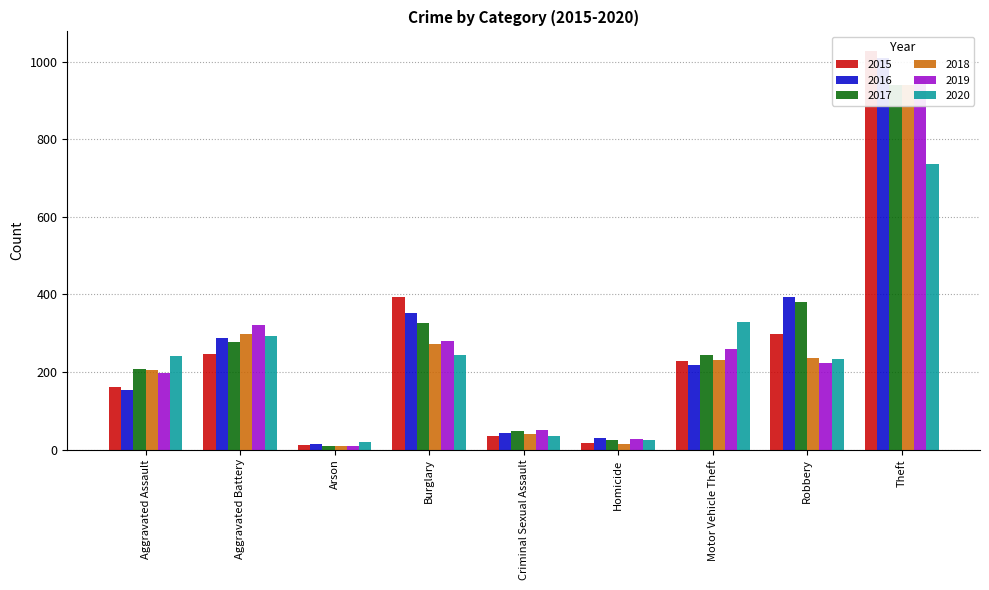

List the labels in order of 2018 value, smallest first.

Arson, Homicide, Criminal Sexual Assault, Aggravated Assault, Motor Vehicle Theft, Robbery, Burglary, Aggravated Battery, Theft